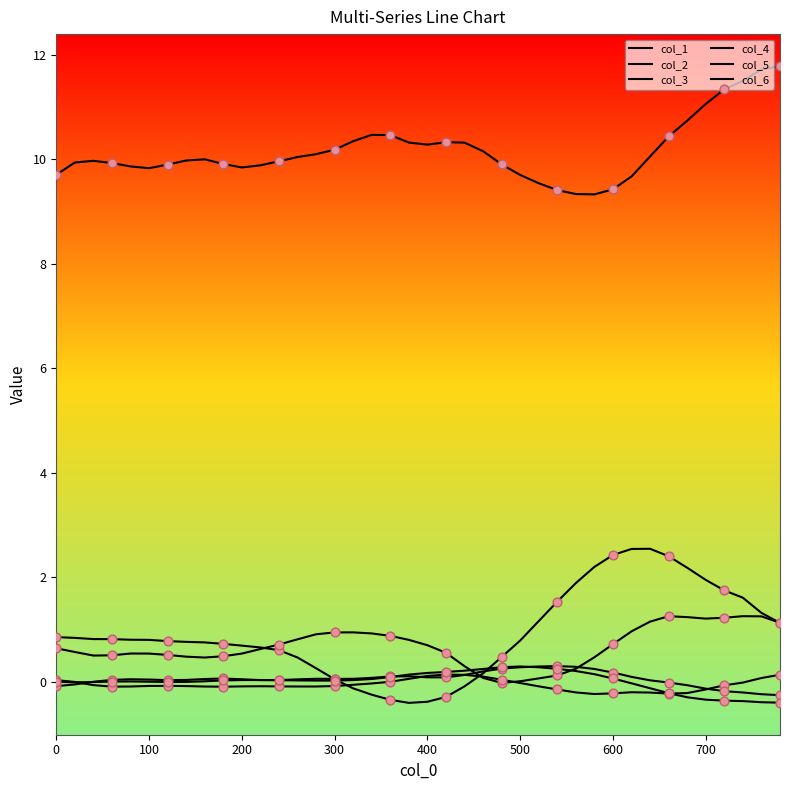

How many lines are shown in the chart?

6